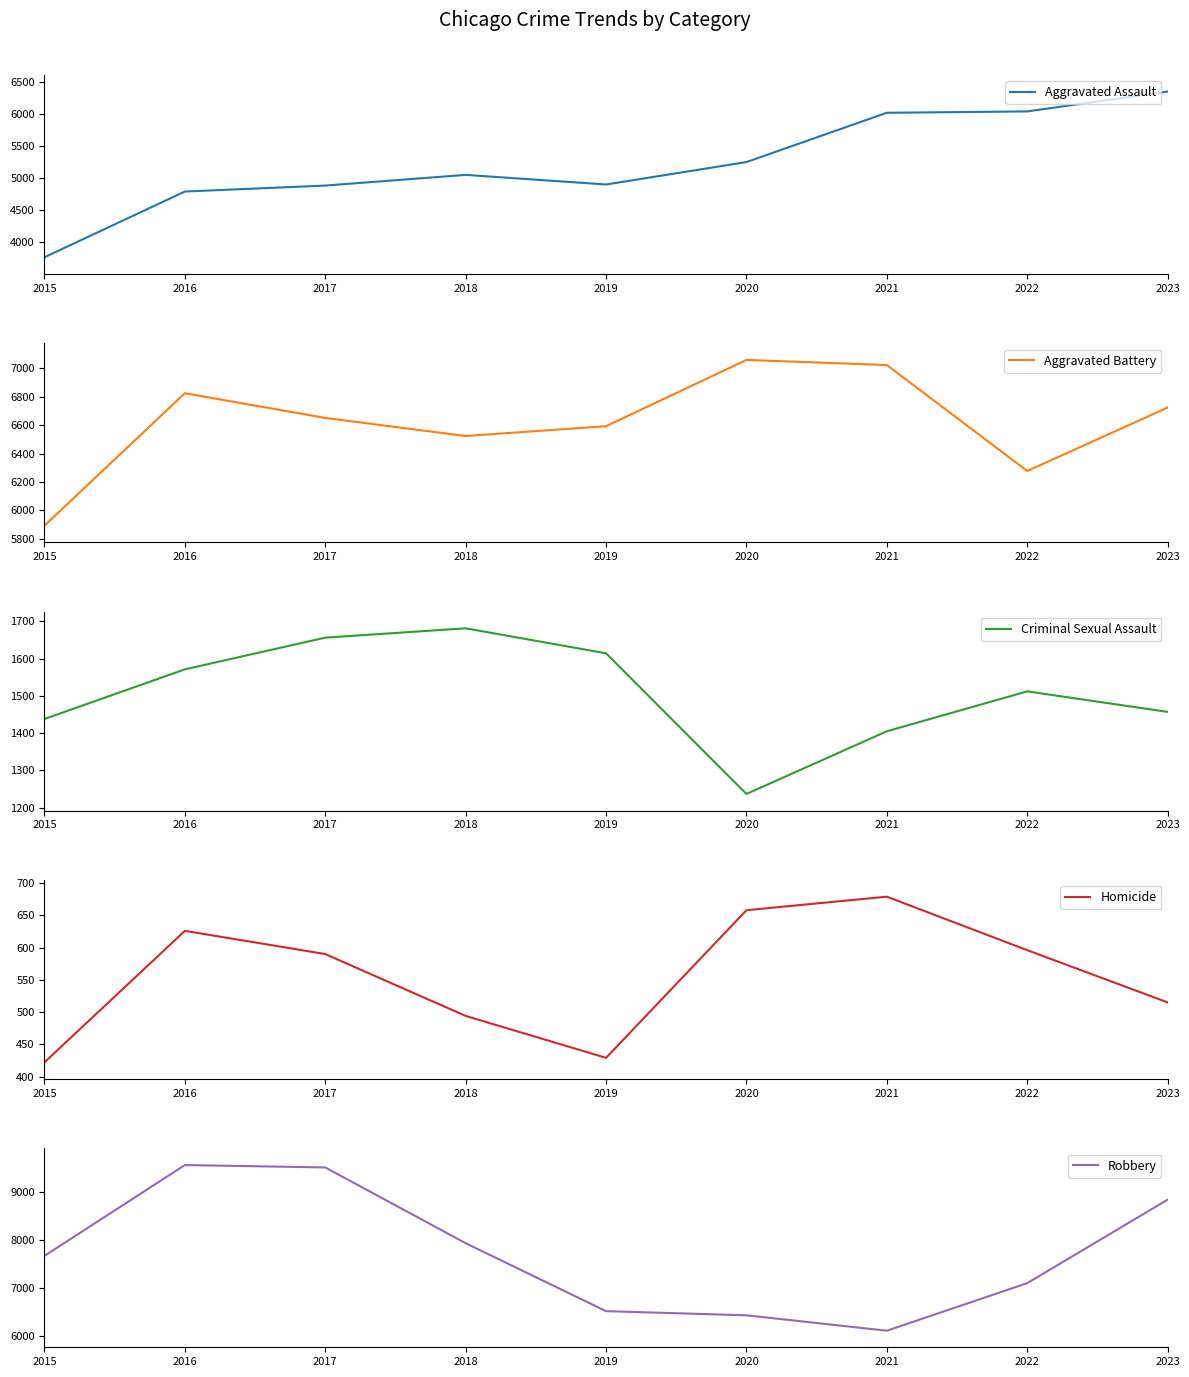

How many data points does each series have?

9